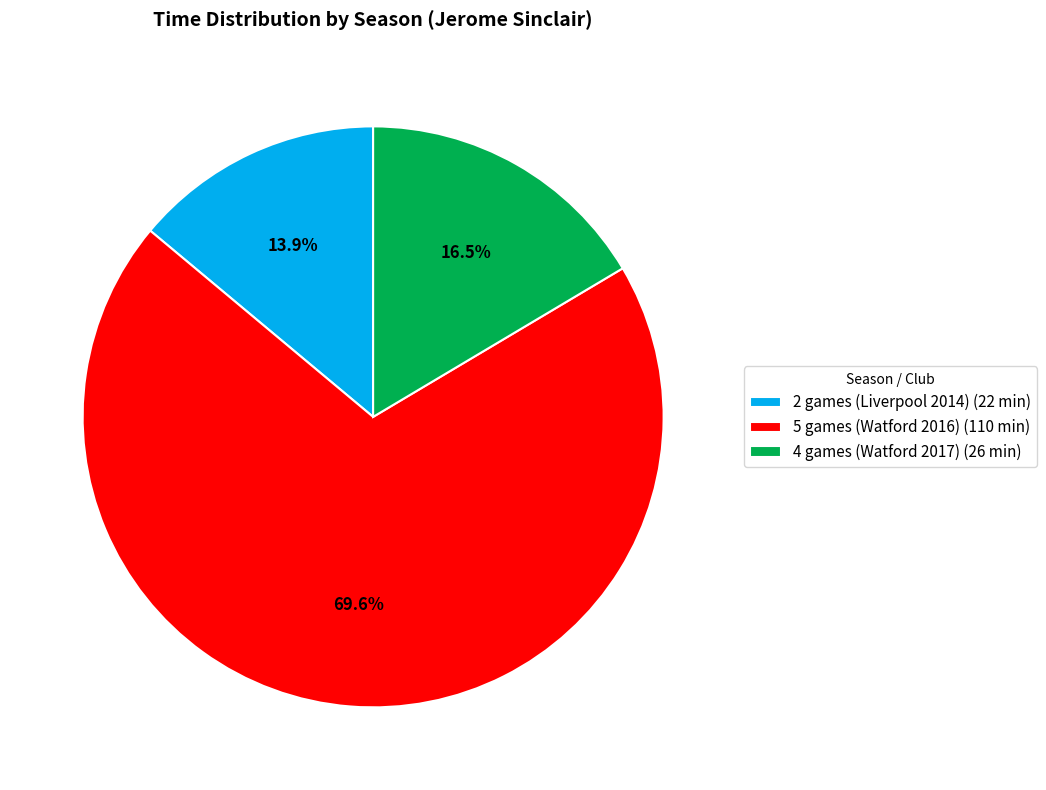

To the nearest percent, what is the average slice percentage?

33%